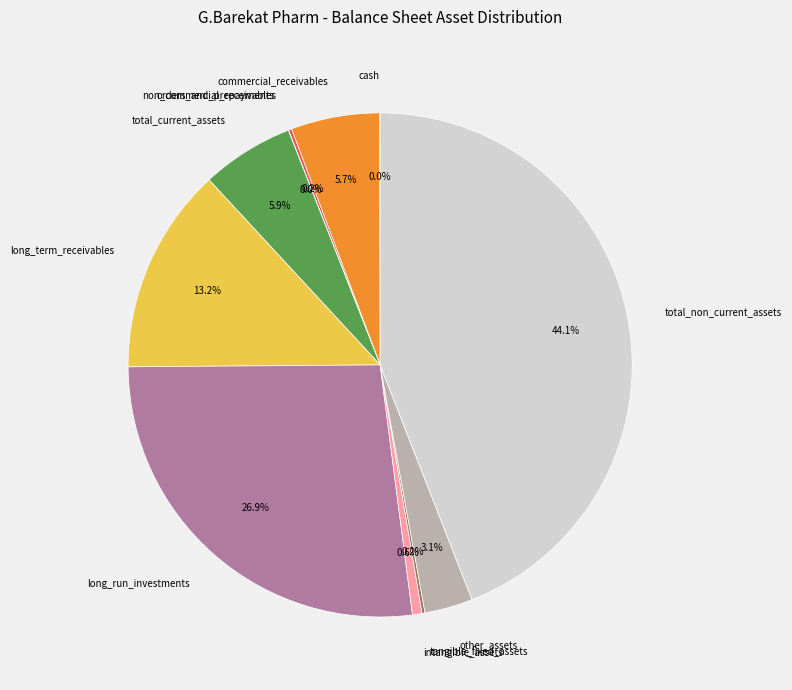

To the nearest percent, what is the difference between the largest and smallest slice percentages?

44%